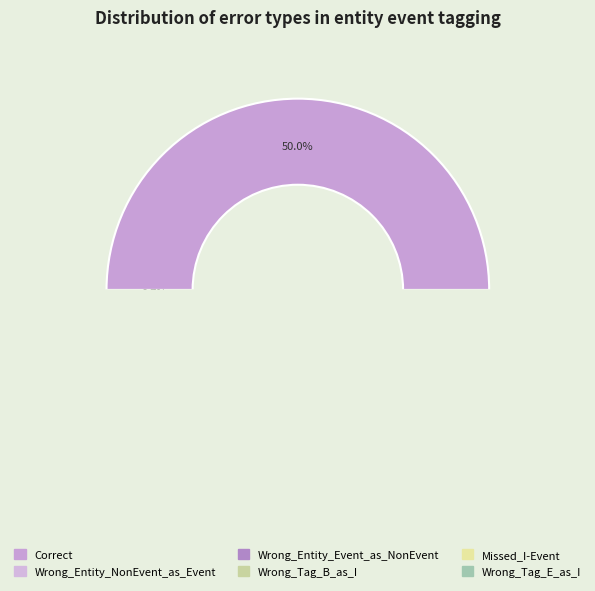

What is the change in value from Wrong_Entity_Event_as_NonEvent to Missed_I-Event?

-17